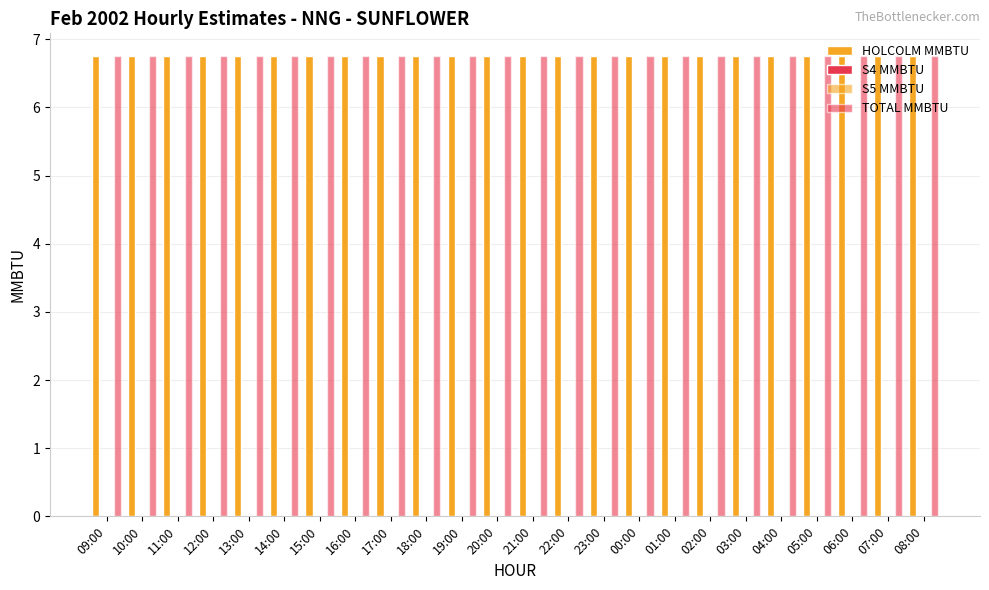

What position from the right is 06:00?

3